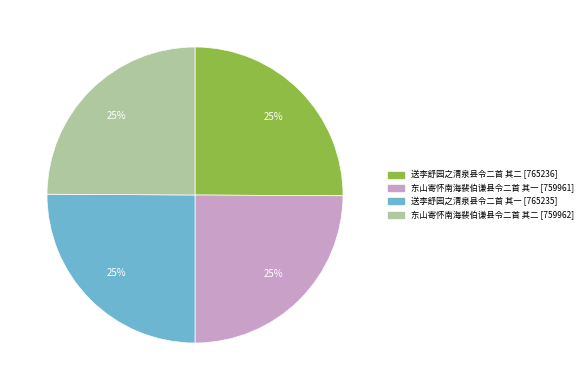

Count the number of slices in the pie.

4